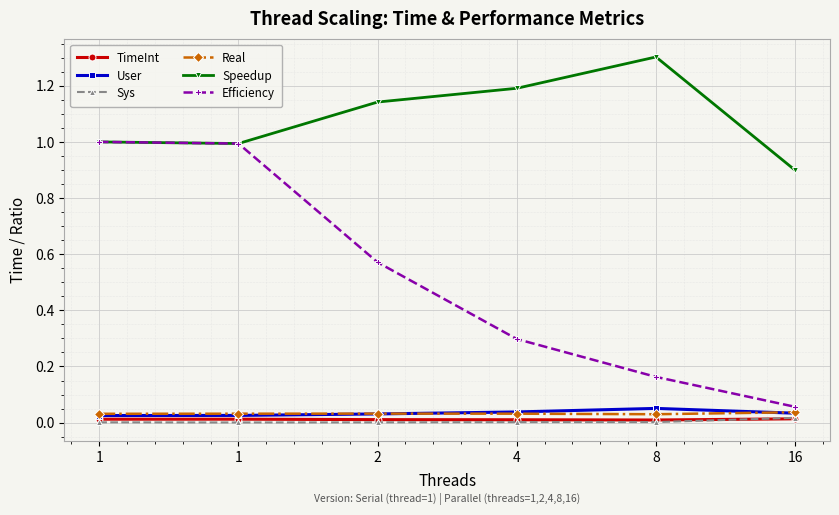

Is the value of Sys at 16 greater than the value of User at 4?

No